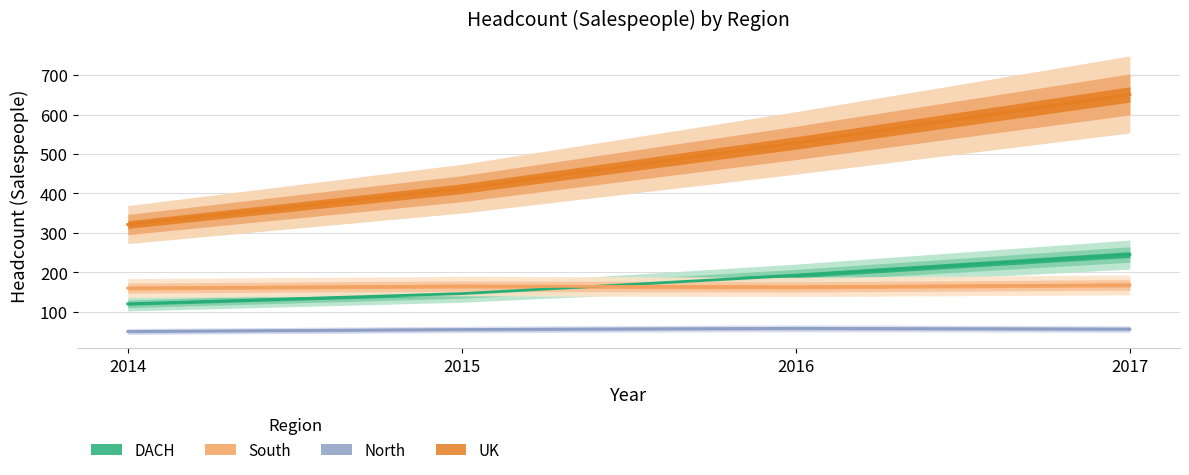

At which category does the chart reach its peak across all series?

2017